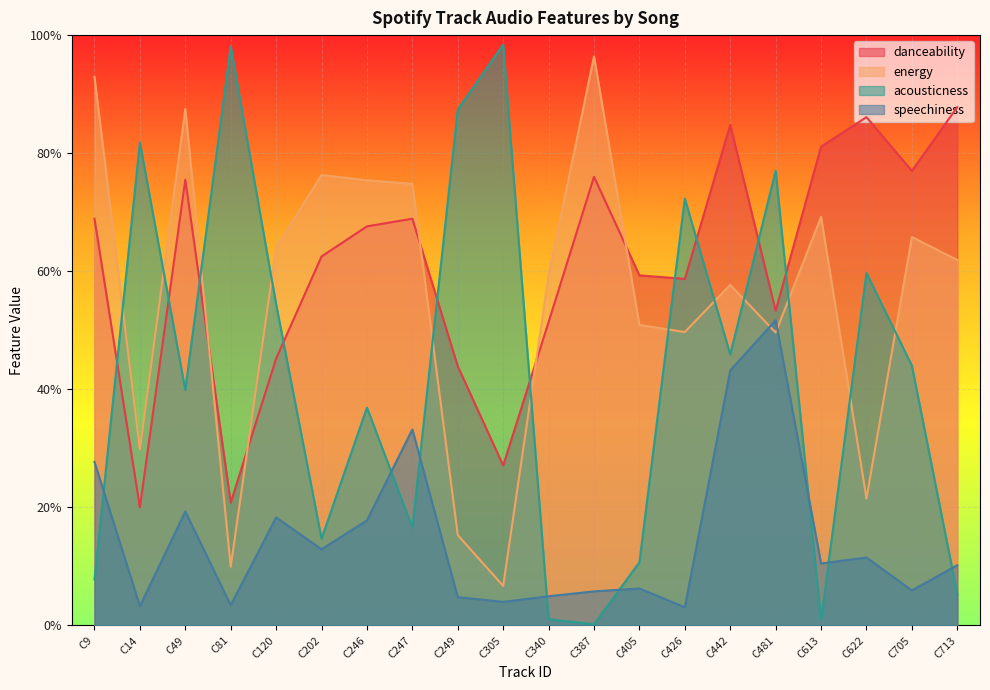

What is the average value of the speechiness series?

0.1